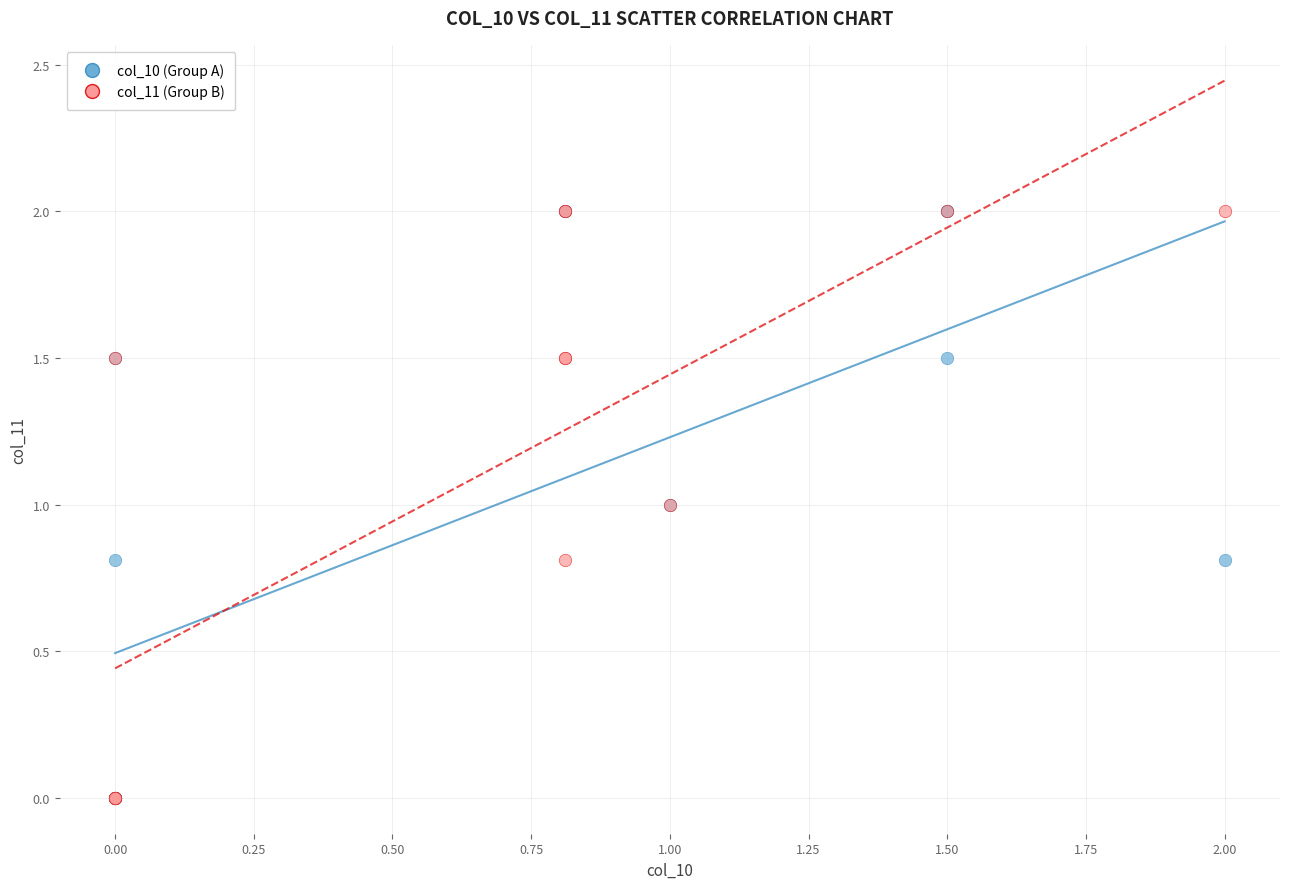

What are all the series names shown in the legend?

col_10 (Group A), col_11 (Group B)